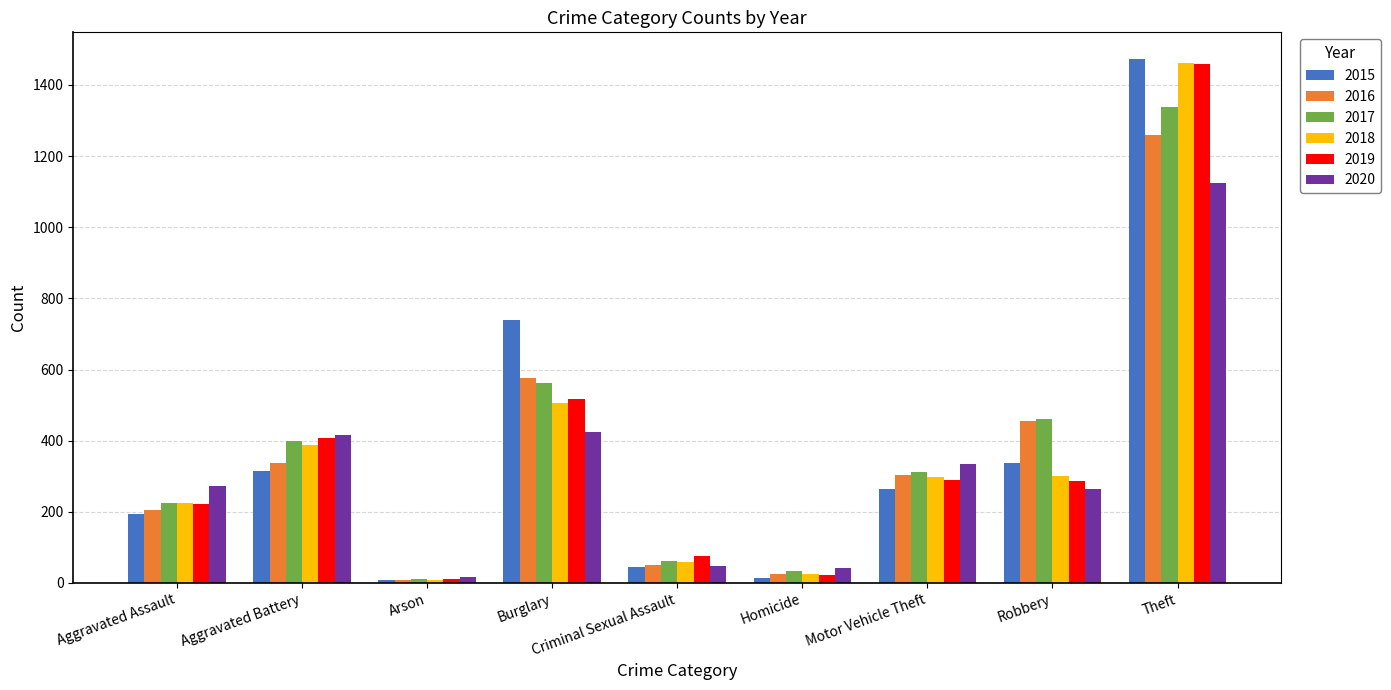

Between Aggravated Assault and Motor Vehicle Theft, which series saw the biggest shift?

2016